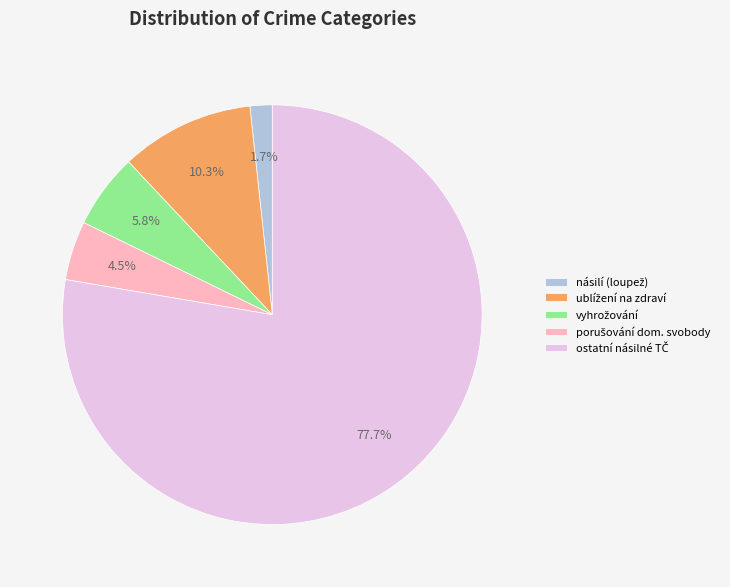

Is there a majority slice in this chart?

Yes